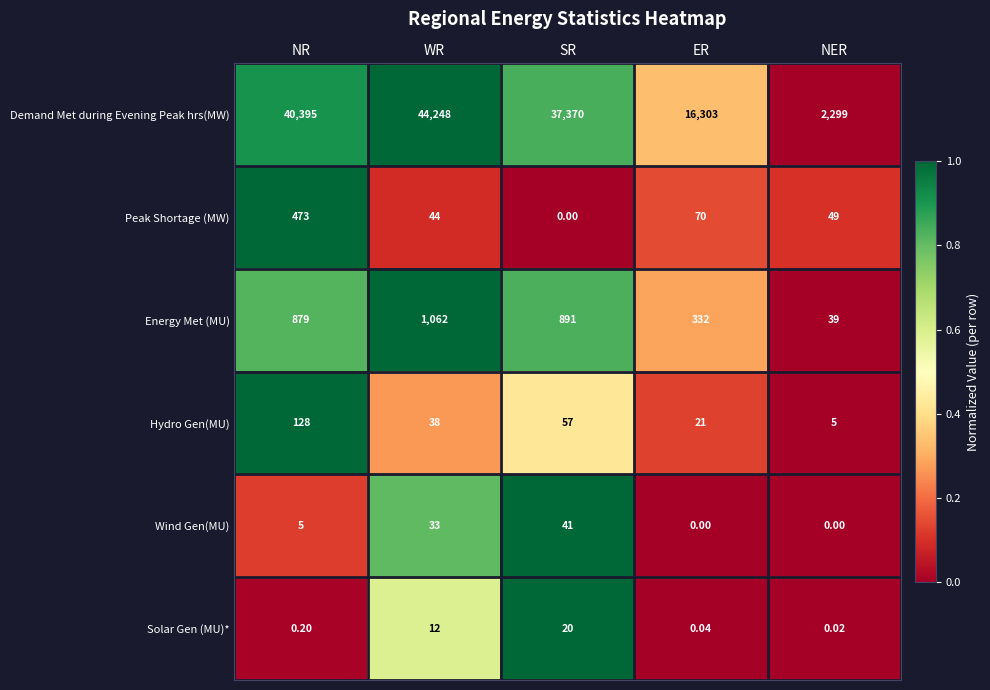

Rank the series at WR from lowest to highest value.

Solar Gen (MU)*, Wind Gen(MU), Hydro Gen(MU), Peak Shortage (MW), Energy Met (MU), Demand Met during Evening Peak hrs(MW)